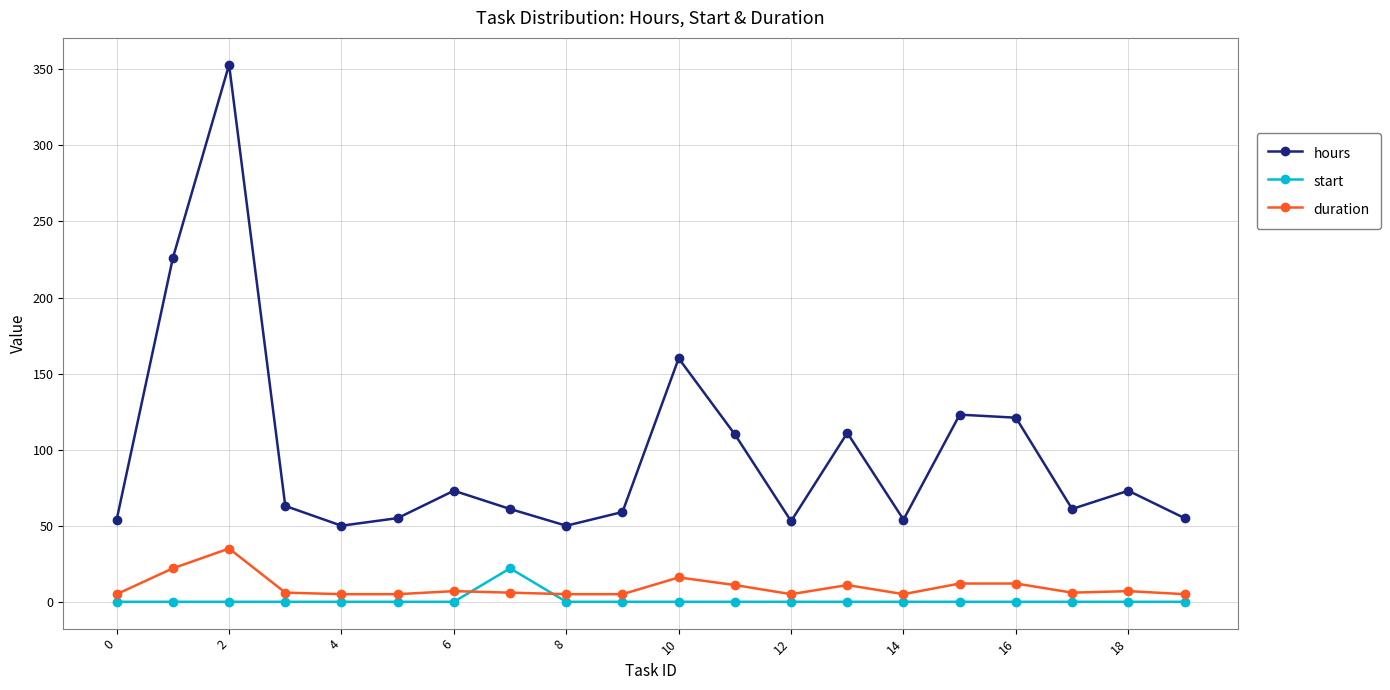

Count the number of data series in this chart.

3